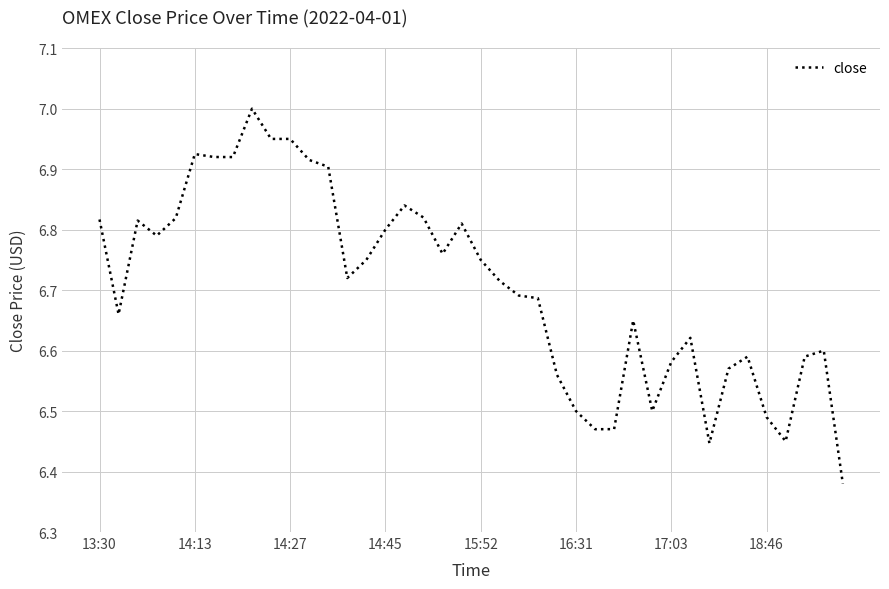

What is the smallest value displayed?

6.4